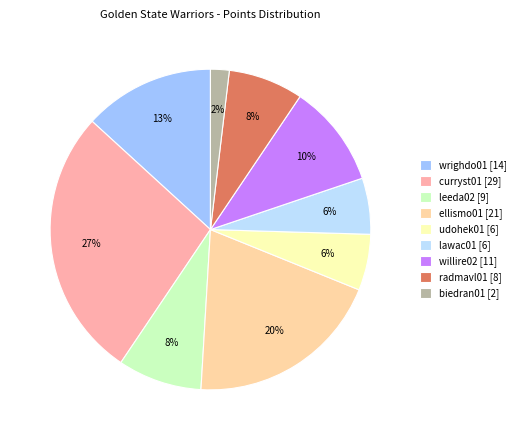

Is the sum of willire02 [11] and ellismo01 [21] greater than half?

No